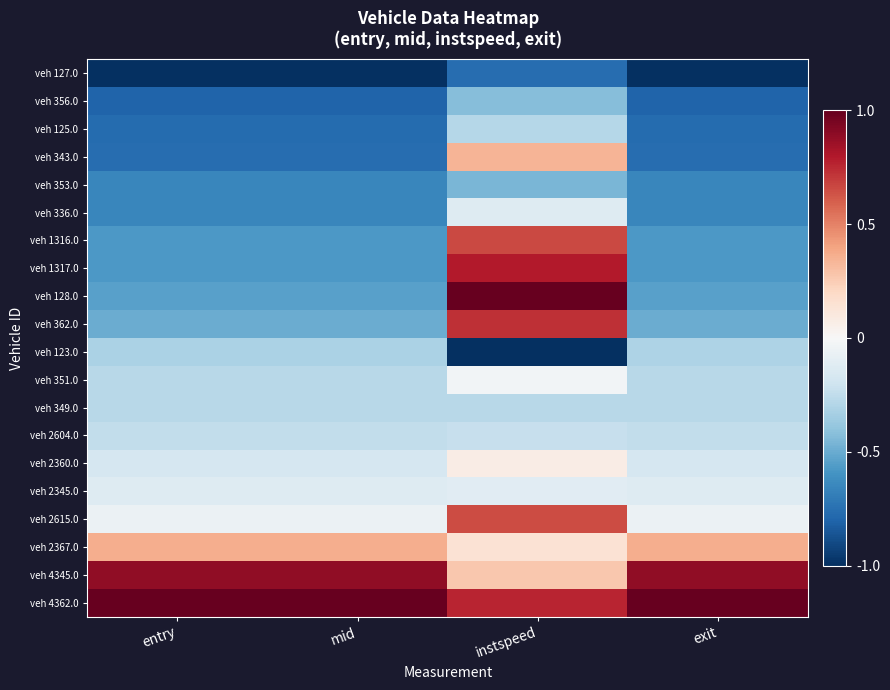

What is the maximum value shown in the chart?

1.0